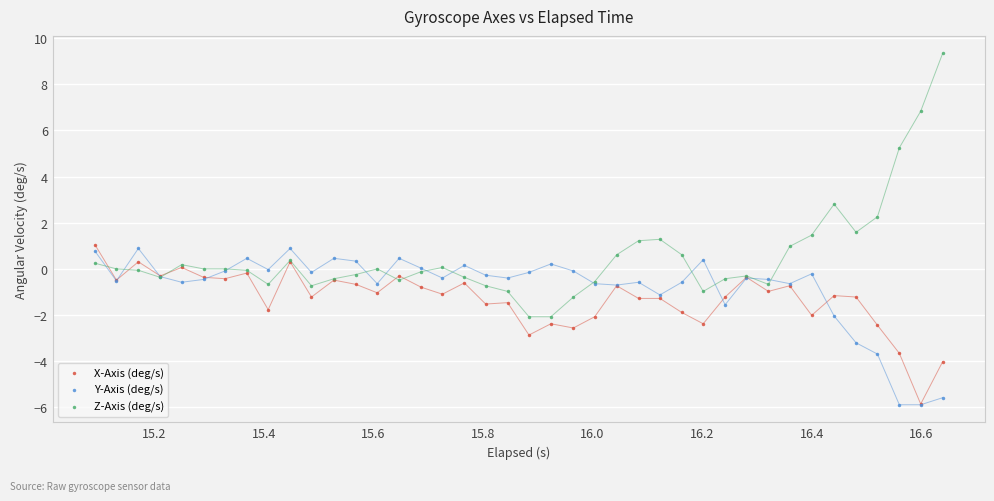

In the Z-Axis (deg/s) series, what Y value is closest to 3?

2.8